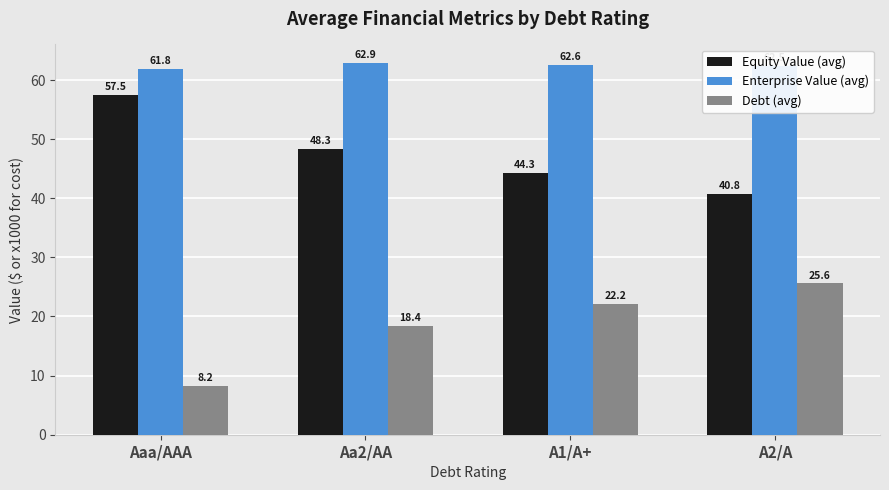

What is the minimum value shown in the chart?

8.2